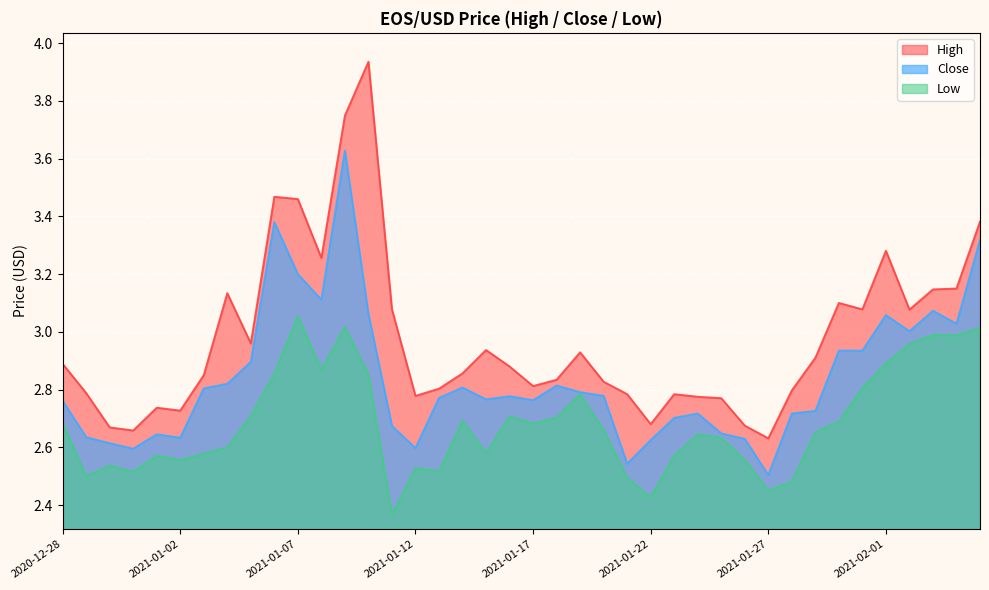

What is the difference between the highest and lowest values at 2021-01-10?

1.1